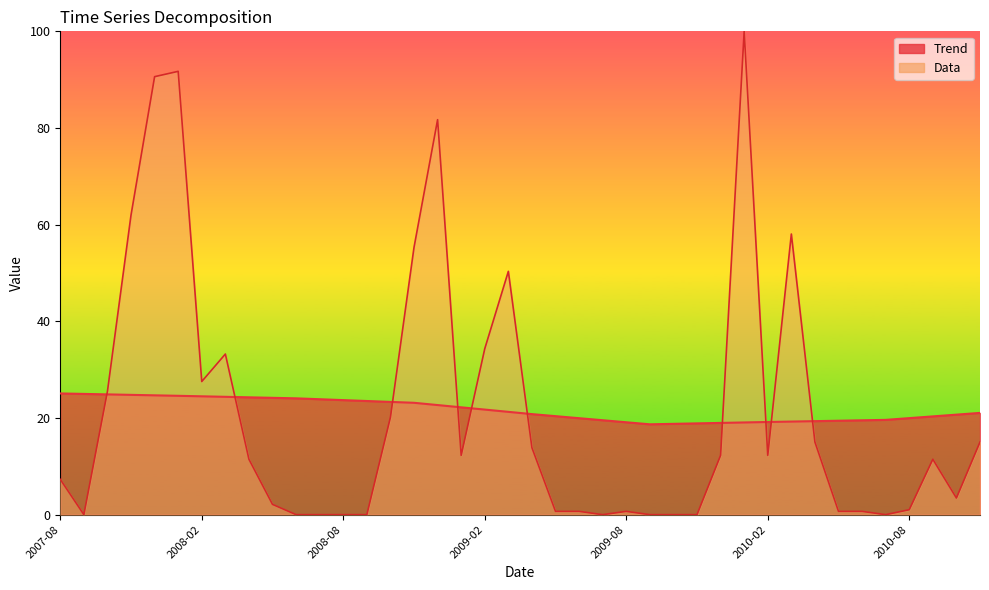

How many values in the Trend series are below 21?

19